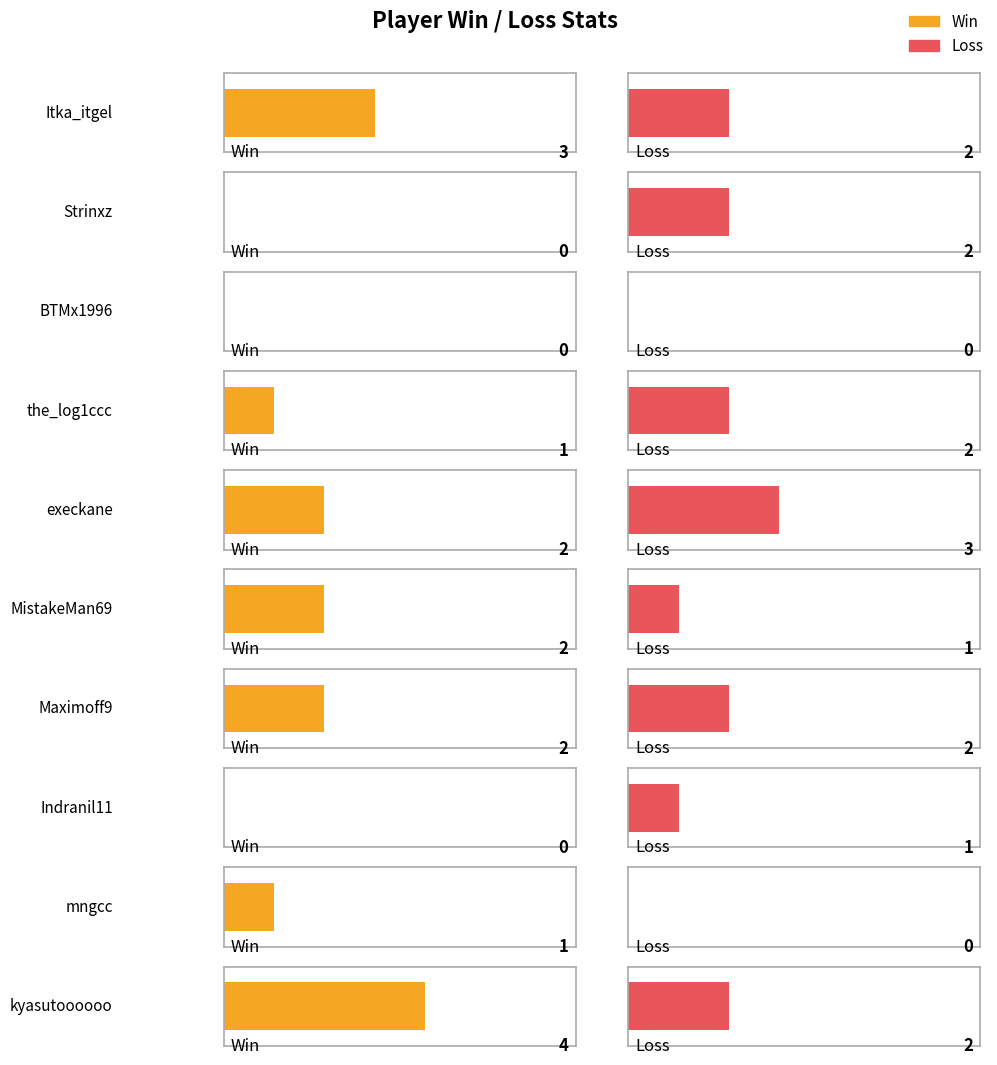

Is it true that Total equals 1 at mngcc?

False